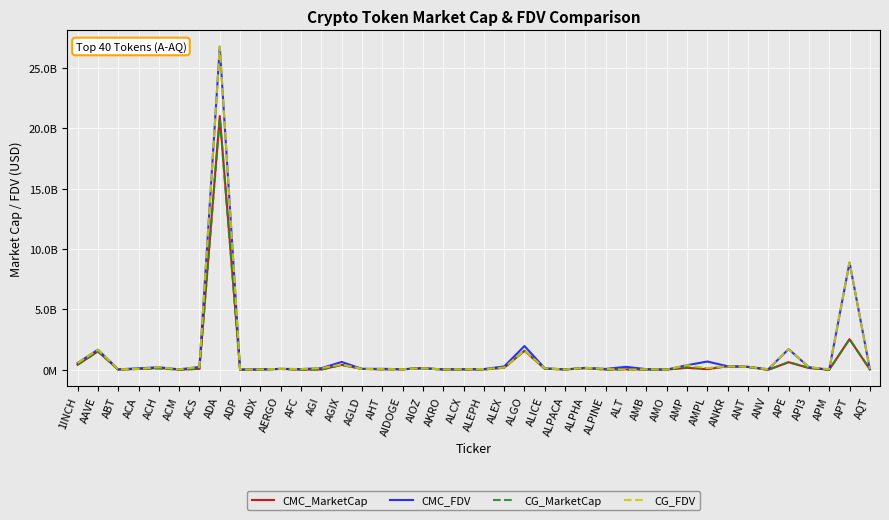

How many values in the CMC_MarketCap series are below 67890853?

20